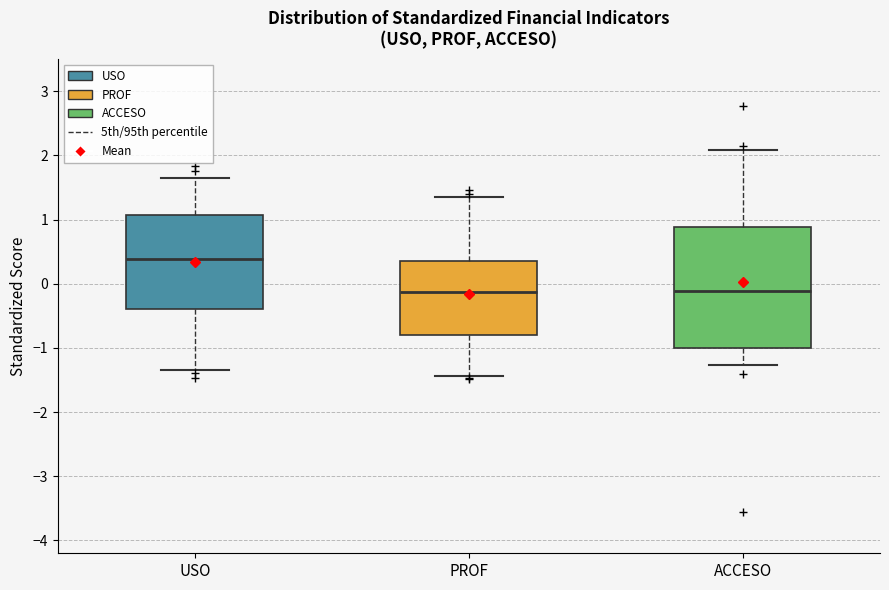

Which box is the tallest, from its lower edge to its upper edge?

ACCESO